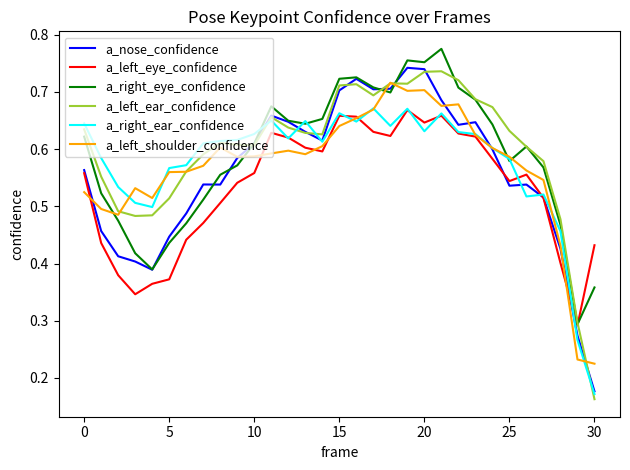

What are all the series names shown in the legend?

a_nose_confidence, a_left_eye_confidence, a_right_eye_confidence, a_left_ear_confidence, a_right_ear_confidence, a_left_shoulder_confidence